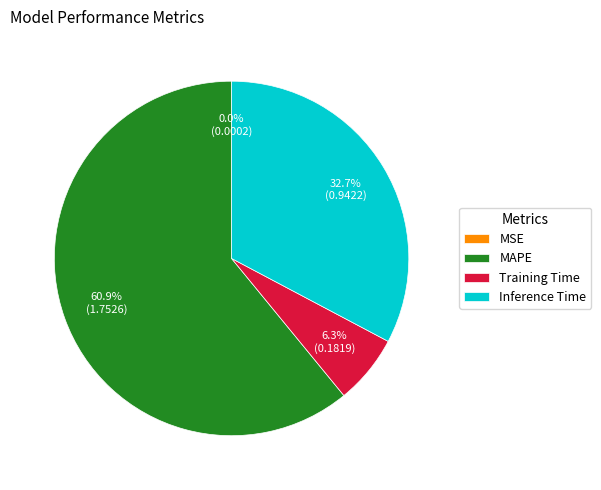

What is the majority slice?

MAPE